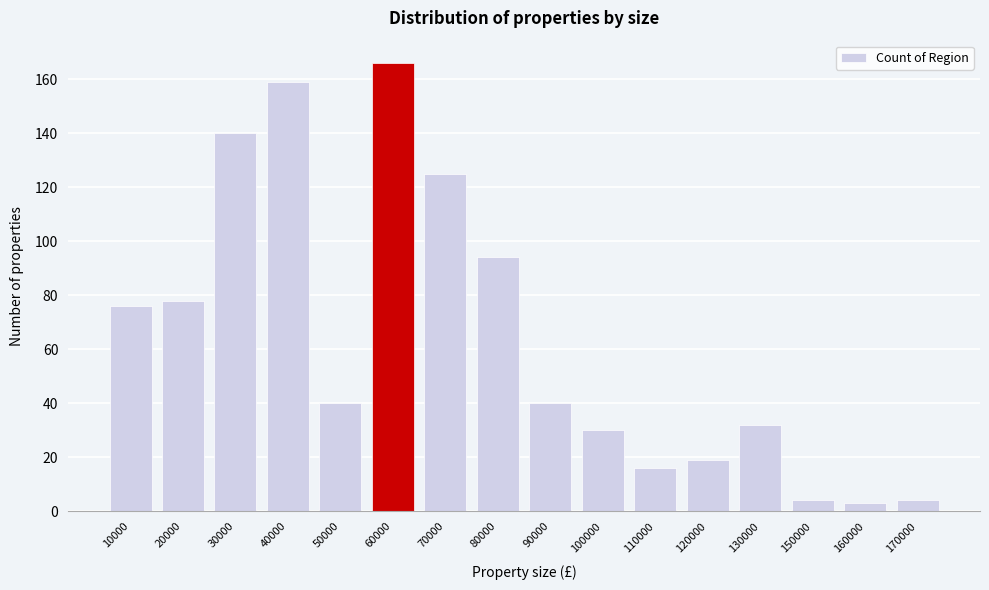

Reading left to right, what are all the values shown in this chart?

10000=76	20000=78	30000=140	40000=159	50000=40	60000=166	70000=125	80000=94	90000=40	100000=30	110000=16	120000=19	130000=32	150000=4	160000=3	170000=4